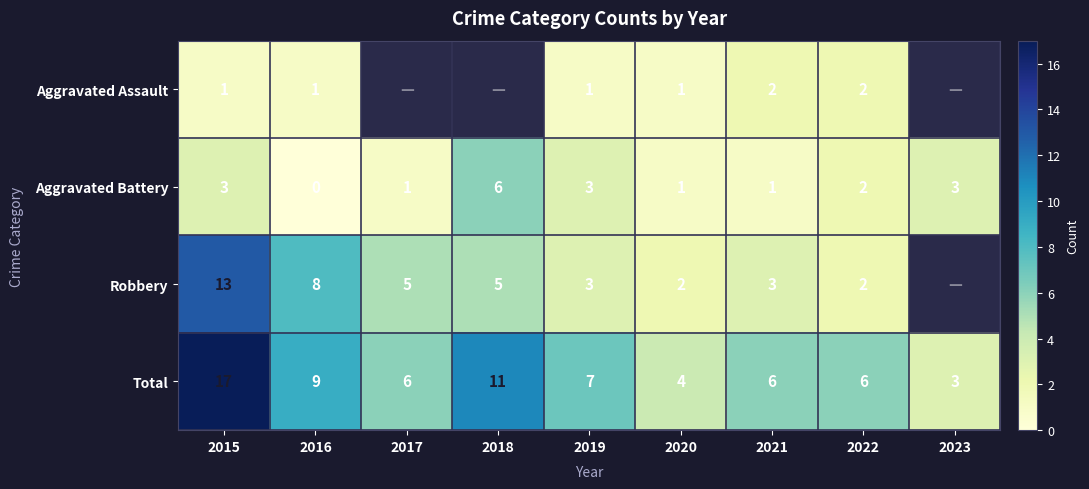

At 2015, list the series in order from smallest to largest.

Aggravated Assault, Aggravated Battery, Robbery, Total